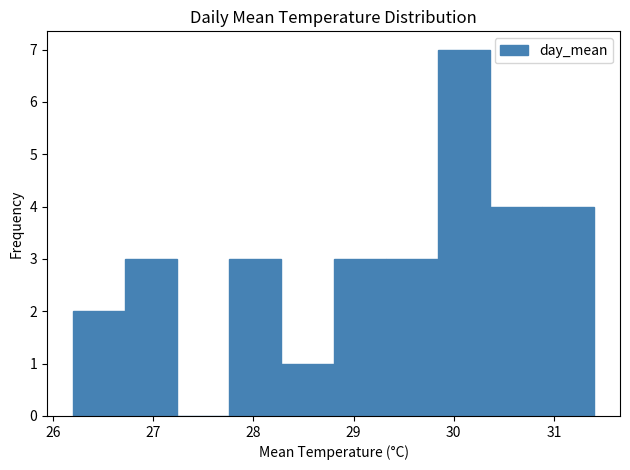

Reading left to right, list every bar in this chart as the range it spans on the x-axis followed by its height. Neither the bar edges nor the heights are printed on the chart, so give them approximately, as read against the axes.

26.20 to 26.72: 2
26.72 to 27.24: 3
27.24 to 27.76: 0
27.76 to 28.28: 3
28.28 to 28.80: 1
28.80 to 29.32: 3
29.32 to 29.84: 3
29.84 to 30.36: 7
30.36 to 30.88: 4
30.88 to 31.40: 4